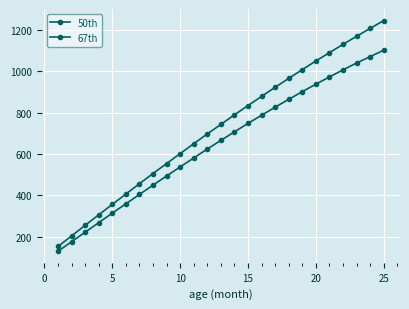

How many lines are shown in the chart?

2